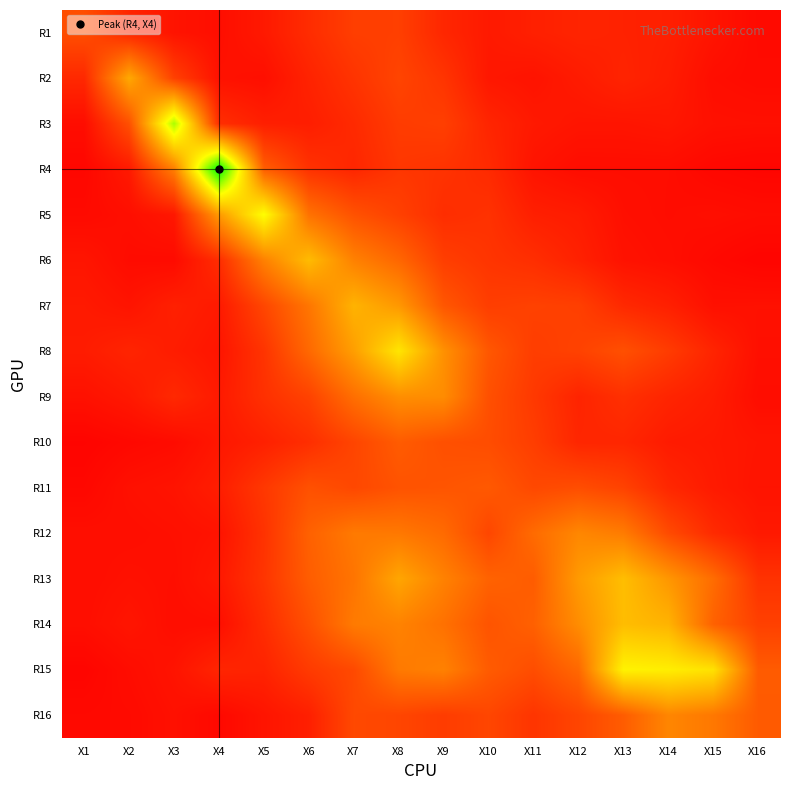

Which category has the highest value across all series?

X4